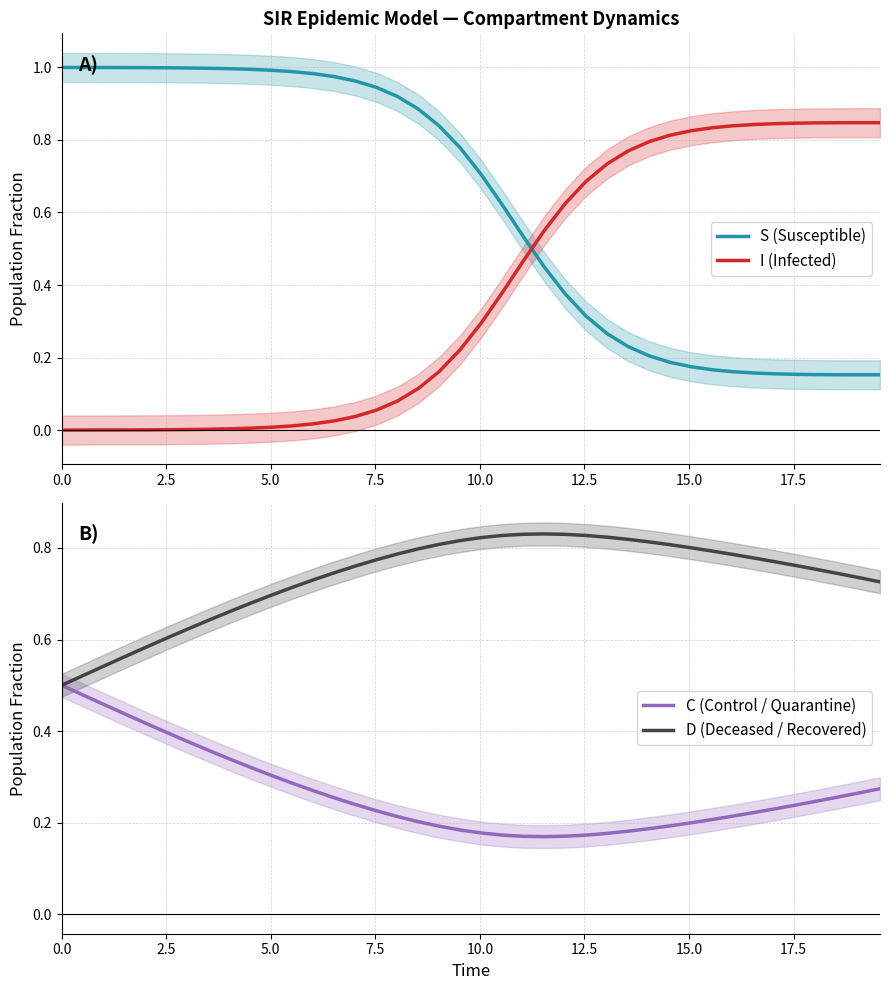

True or false: I (Infected) and S (Susceptible) intersect in this chart.

True